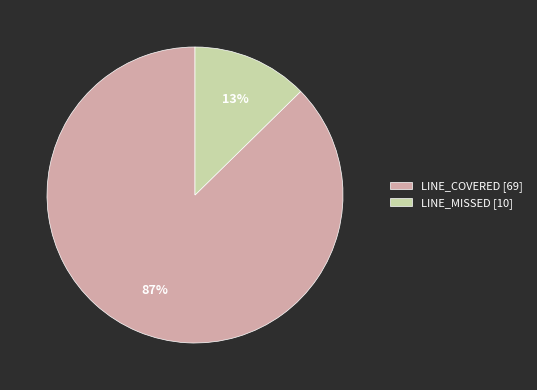

How many slices are in this pie chart?

2